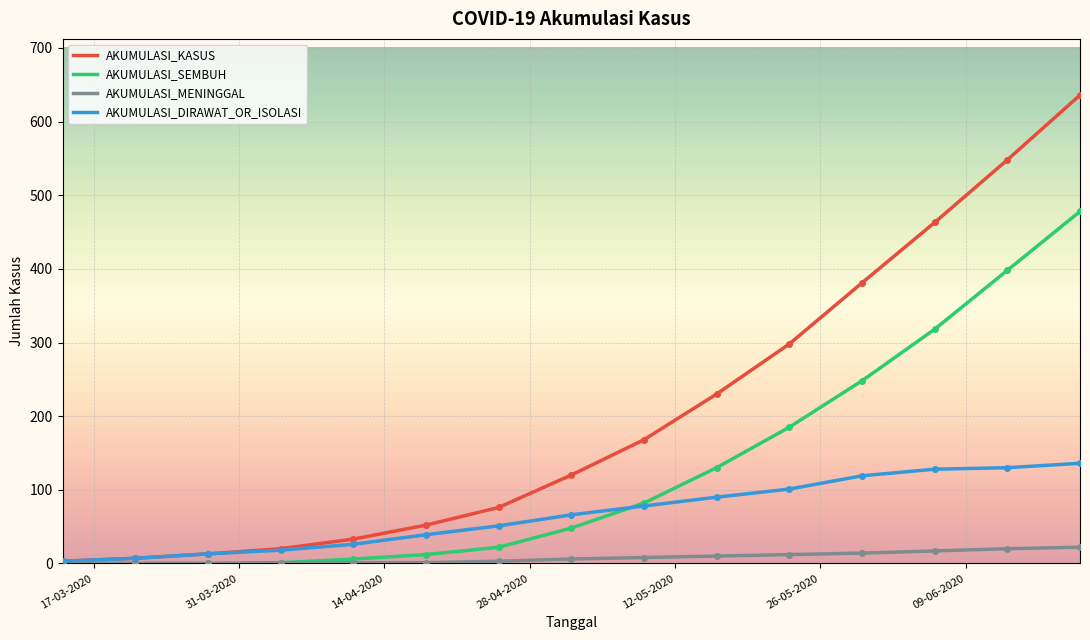

Rank the series by their maximum value, from highest to lowest.

AKUMULASI_KASUS, AKUMULASI_SEMBUH, AKUMULASI_DIRAWAT_OR_ISOLASI, AKUMULASI_MENINGGAL